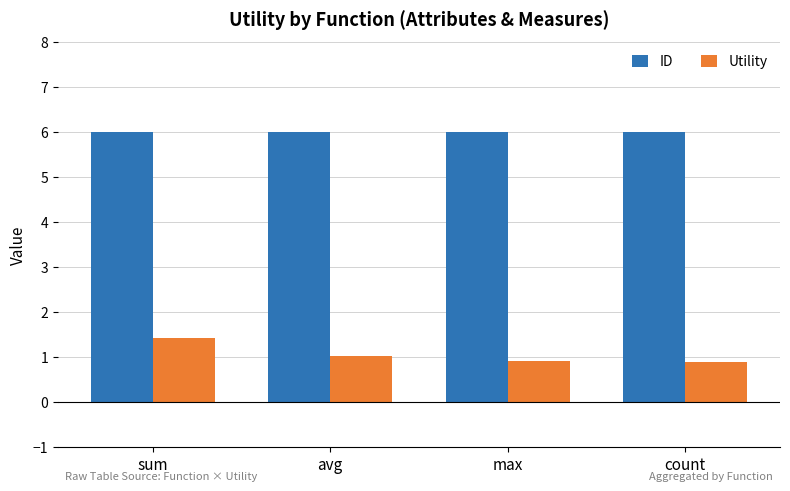

What are all the series names shown in the legend?

ID, Utility